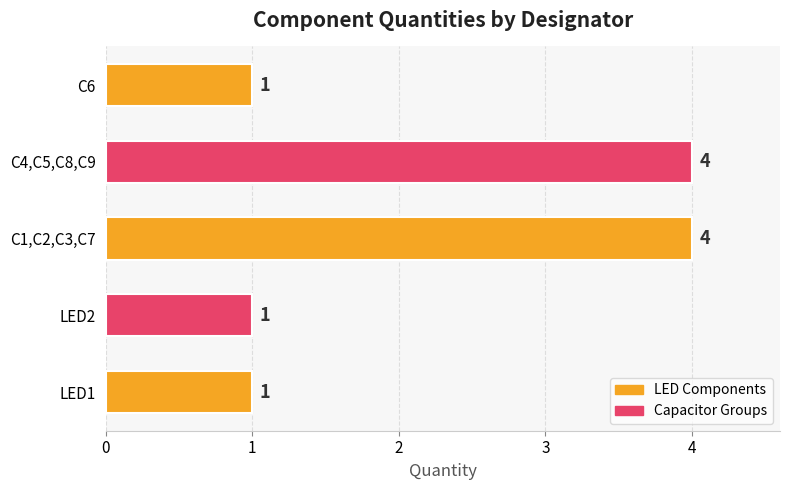

What is the average value?

2